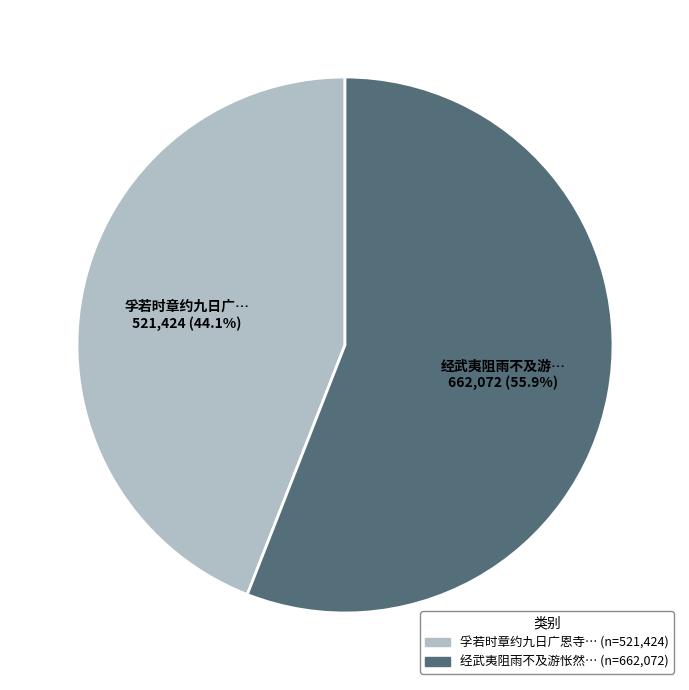

Is there any slice that represents more than half of the pie?

Yes